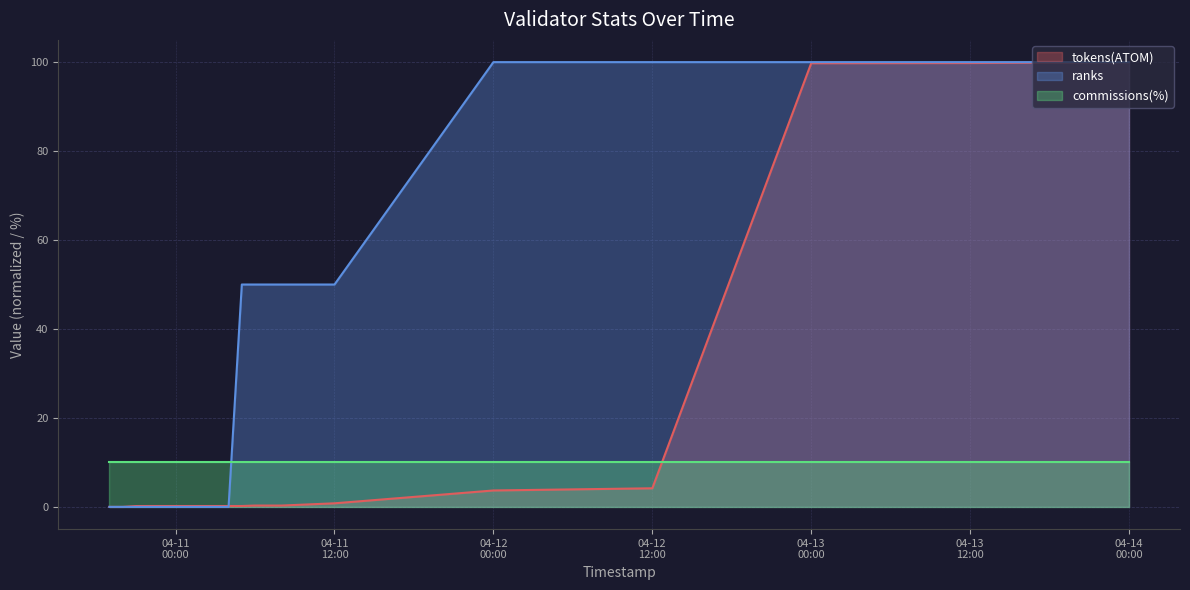

What position from the left is 2023-04-10 20:00:00?

19